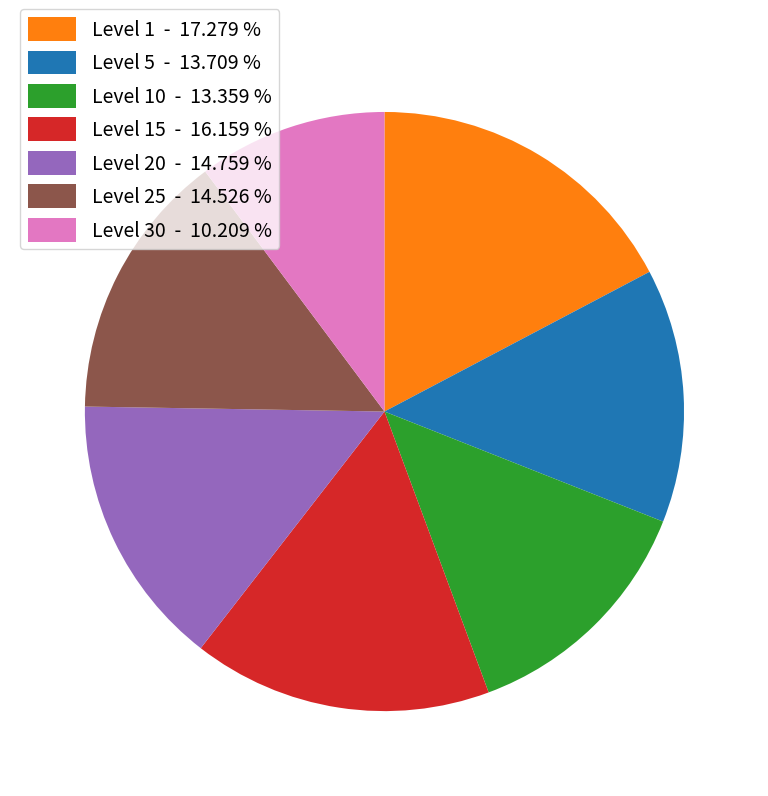

Is there a majority slice in this chart?

No